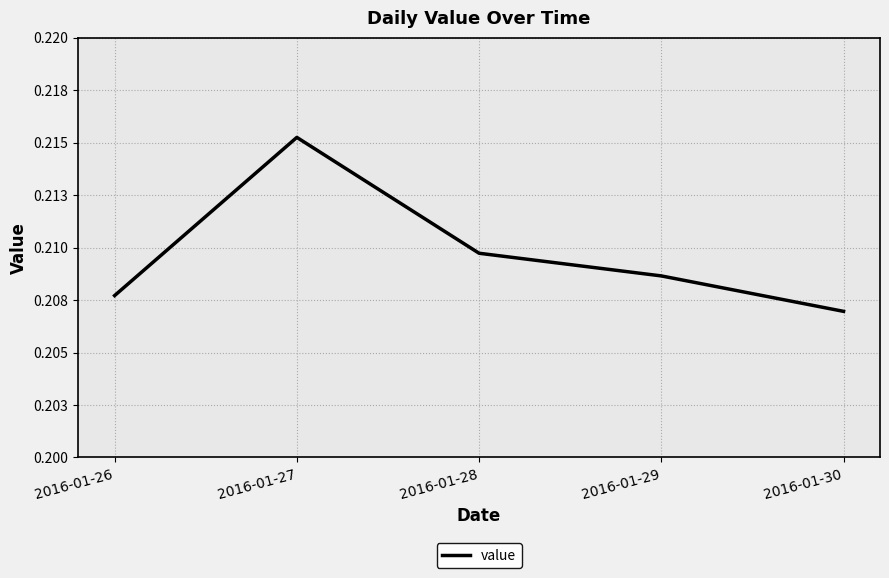

What is the greatest value displayed?

0.2